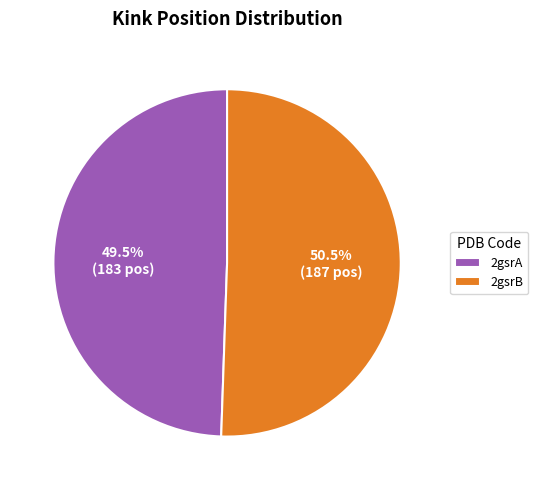

Which slice is the largest?

2gsrB